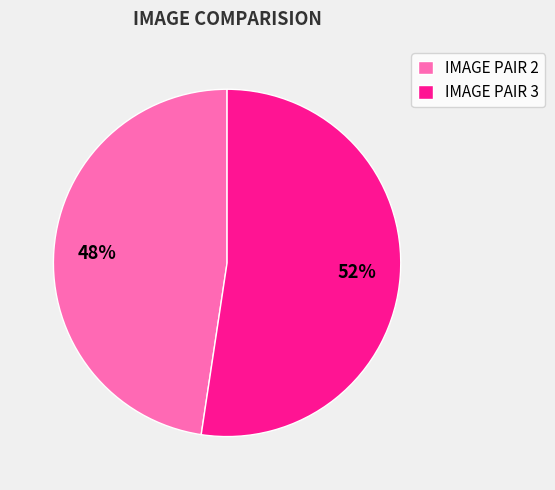

Do IMAGE PAIR 2 and IMAGE PAIR 3 together represent more than half of the pie?

Yes